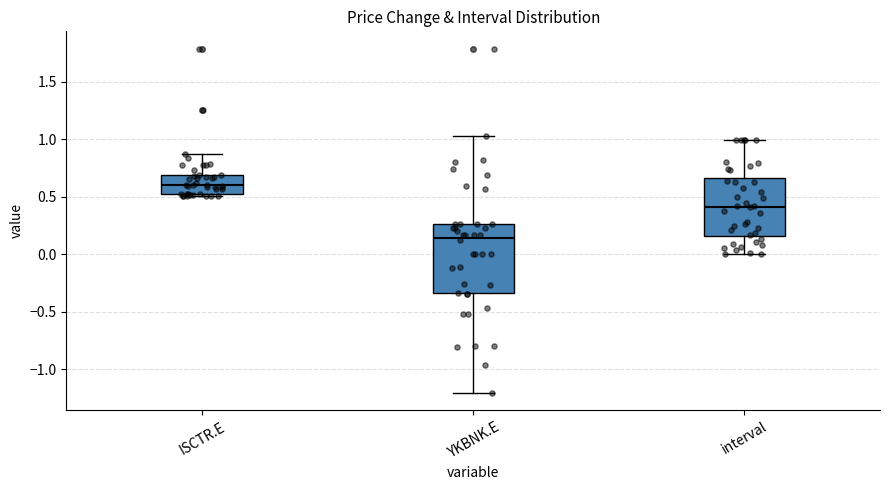

Reading left to right, transcribe this box plot: for each box, give where its median line is, the range the box spans, and where its two whiskers end, as read against the y-axis. The values are not printed on the chart, so give them approximately, as read against the axis.

ISCTR.E: median 0.60, box 0.55 to 0.70, whiskers 0.50 to 0.90
YKBNK.E: median 0.15, box -0.35 to 0.25, whiskers -1.20 to 1.05
interval: median 0.40, box 0.15 to 0.65, whiskers 0.00 to 1.00